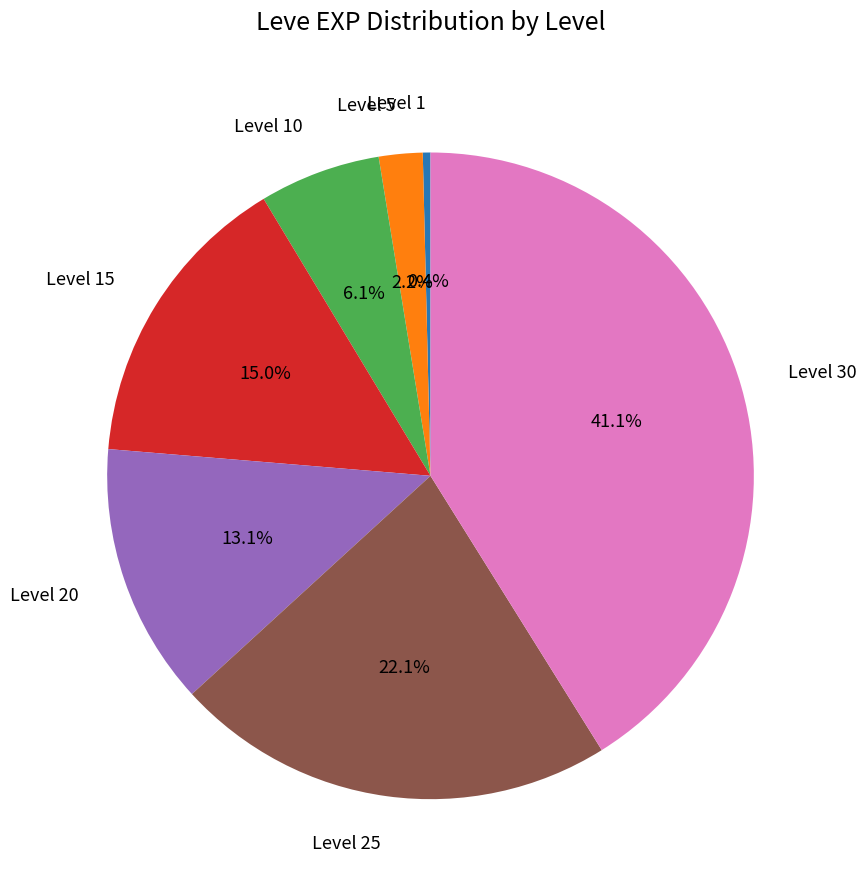

To the nearest percent, what percentage of the pie is Level 25?

22%